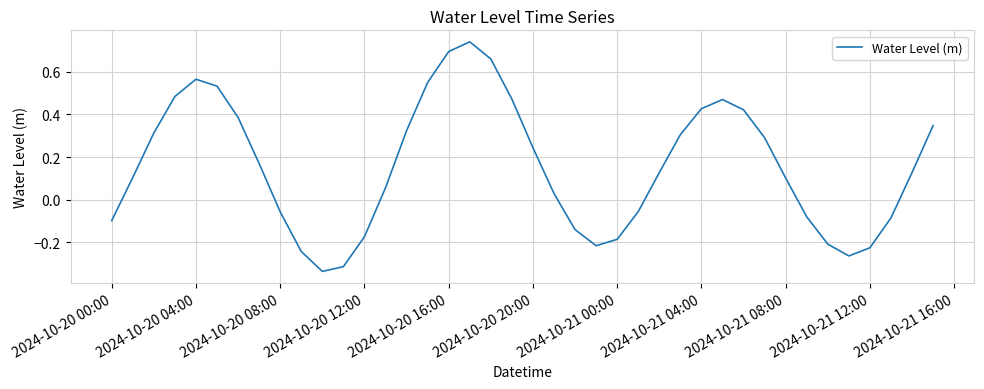

What is the difference between the maximum and minimum values?

1.1